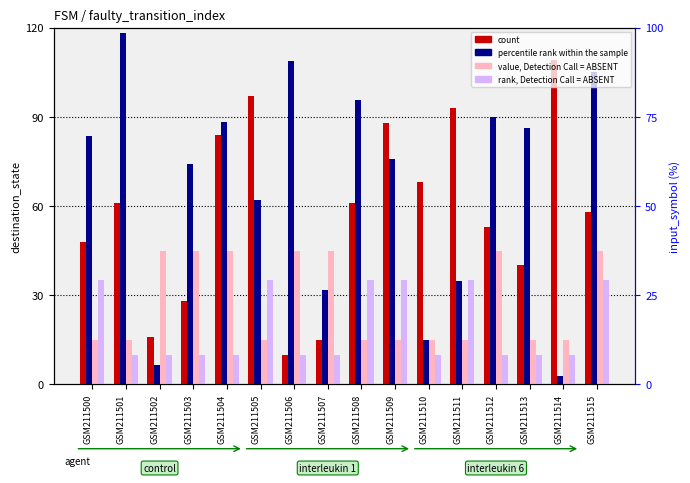

Between GSM211510 and GSM211511, which is larger?

GSM211511